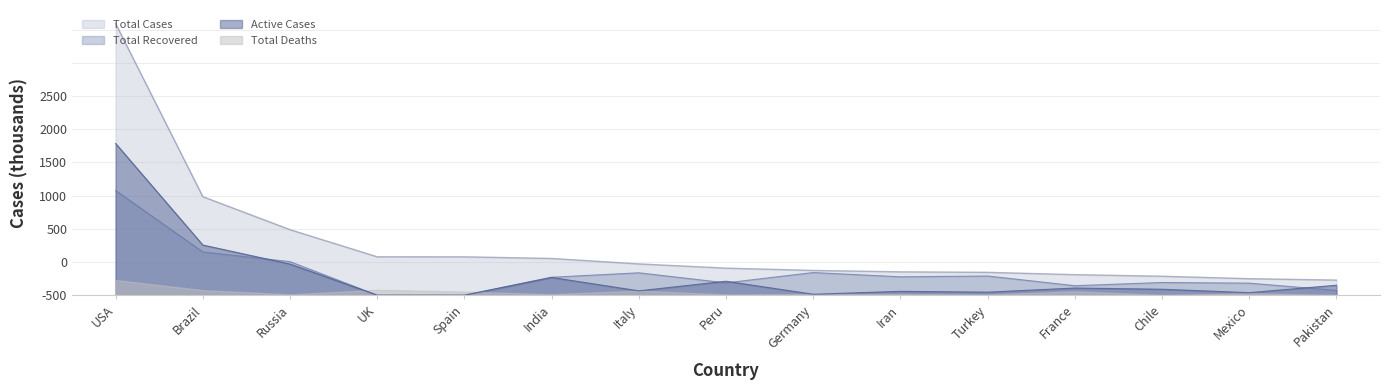

Does the chart display data point markers on the line(s)?

No